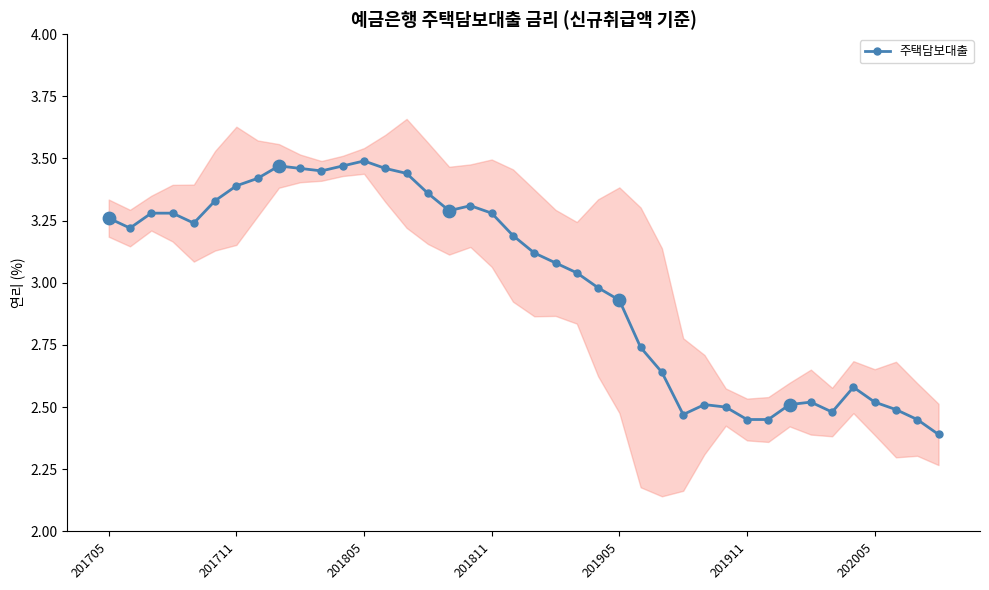

What is the ratio of the value at 28 to the value at 11?

0.7